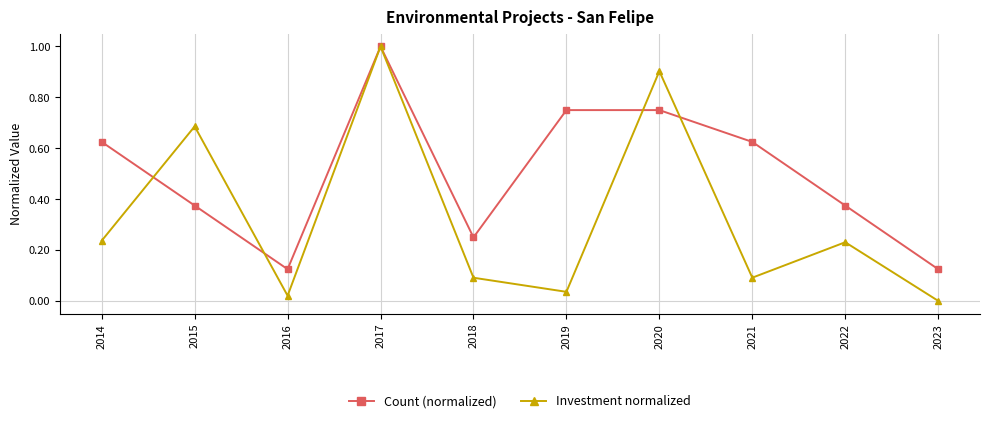

True or false: Investment normalized has a value of 0.2 at 2021.

False